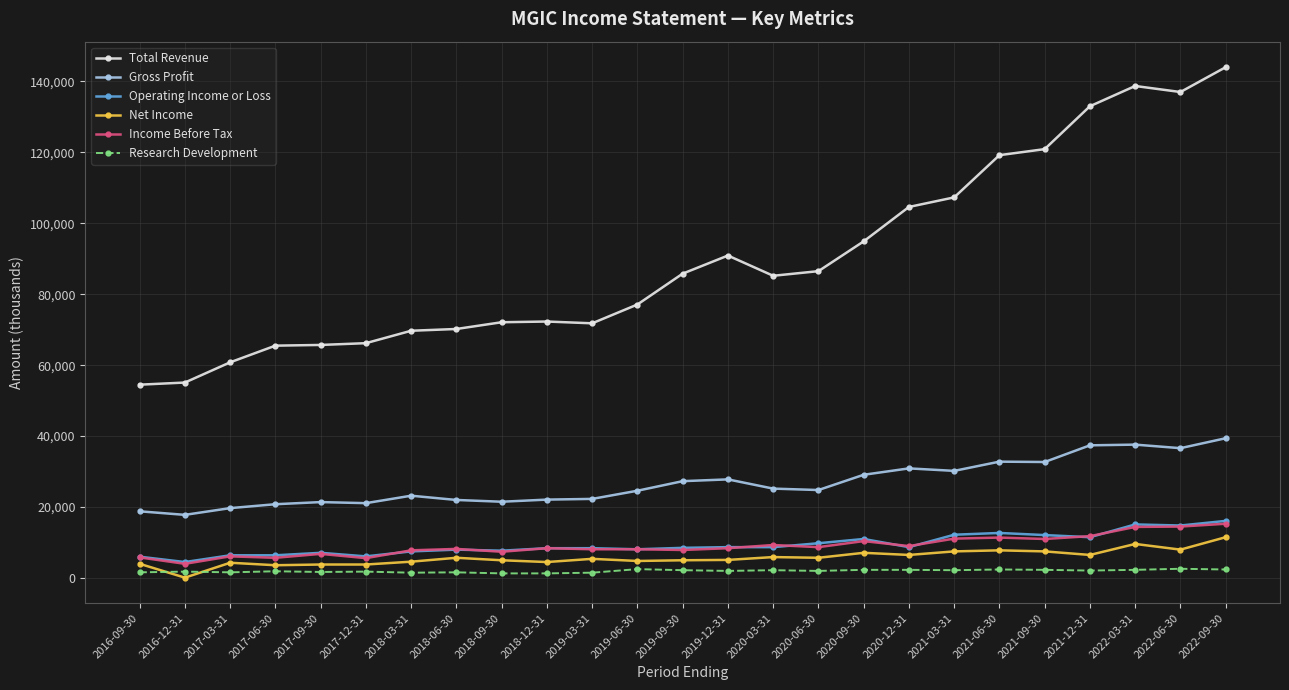

What is the highest value of the Net Income series?

11500